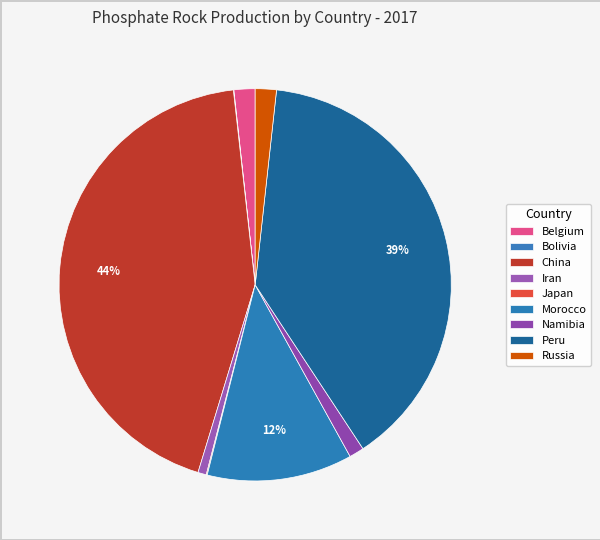

What is the total percentage of Morocco and Japan?

12.1%